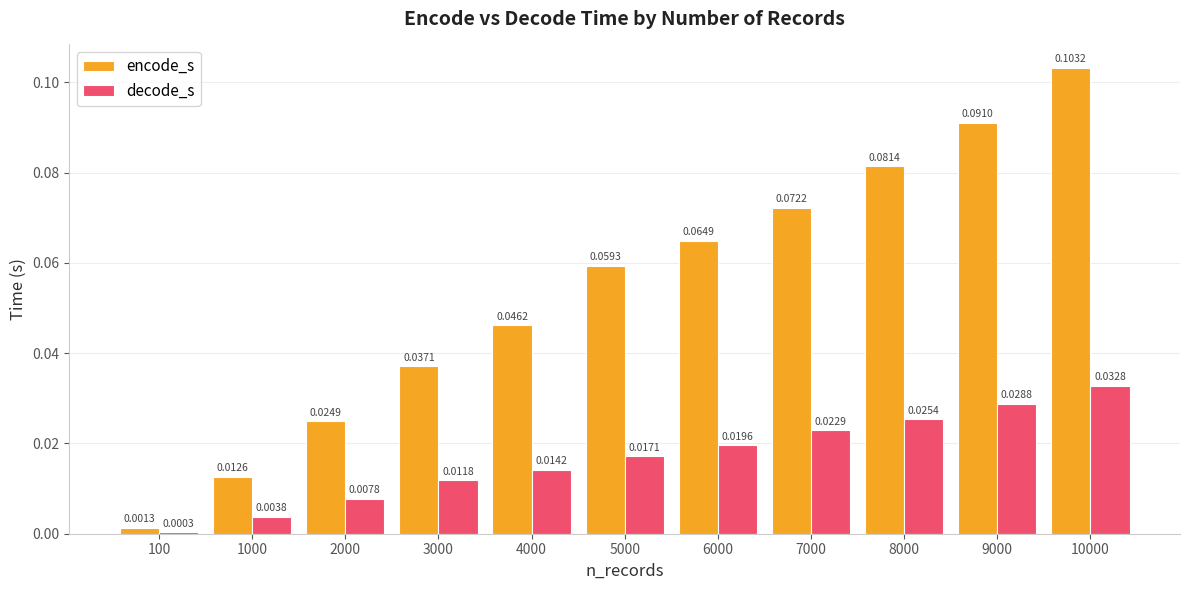

List the series in order of their overall mean, highest first.

encode_s, decode_s